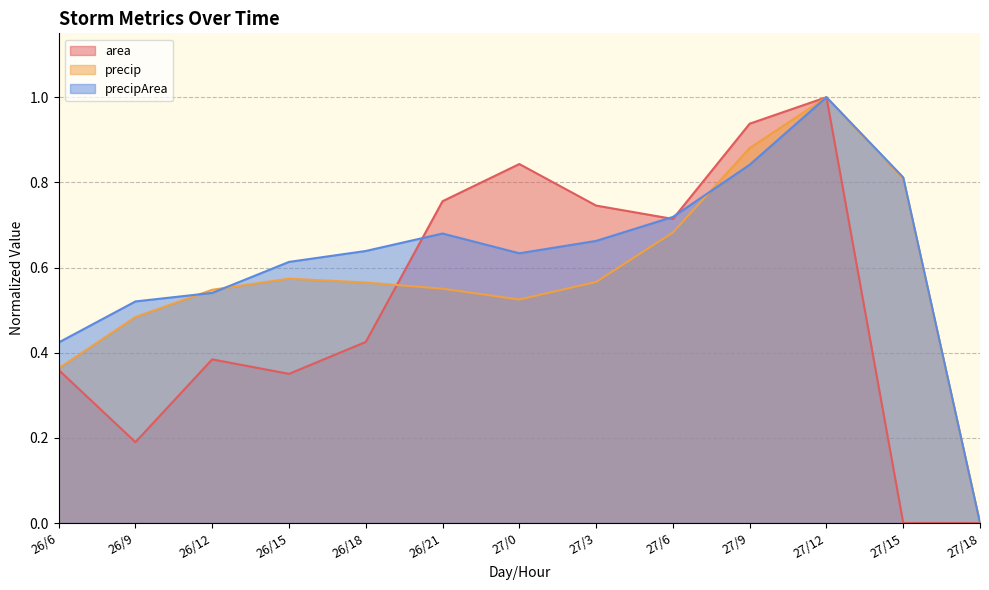

What is the value of the precip point at the 7th from the left?

0.5